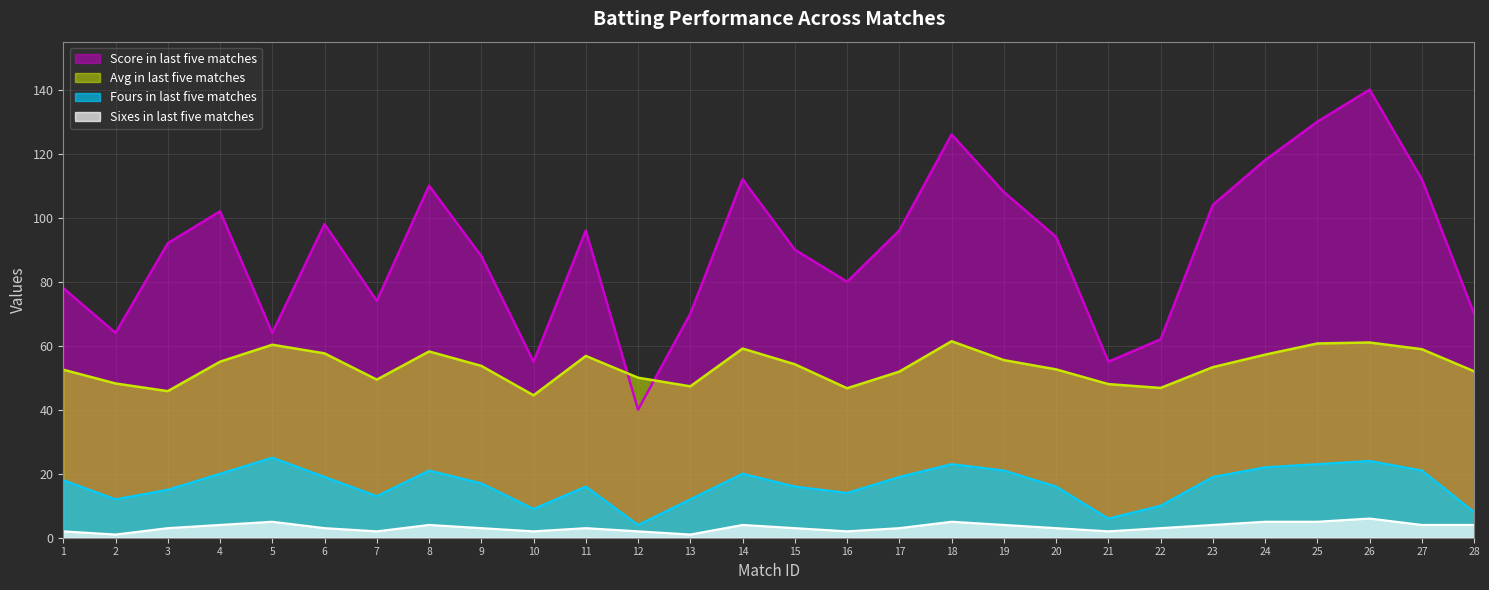

What is the maximum value for Score in last five matches?

140.0